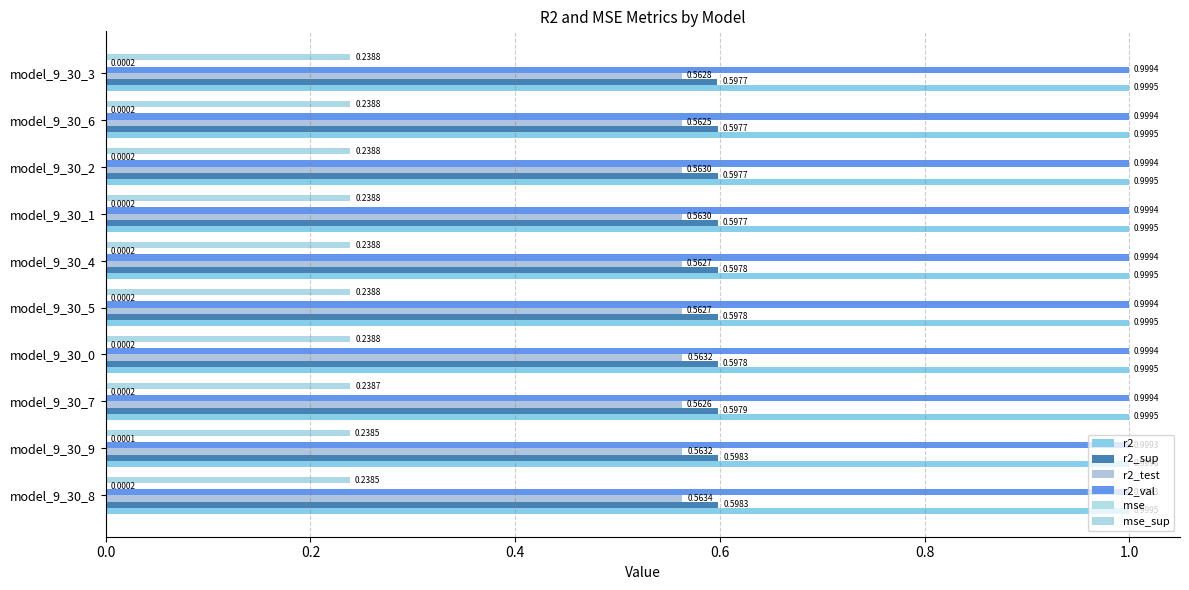

Count the number of data series in this chart.

6